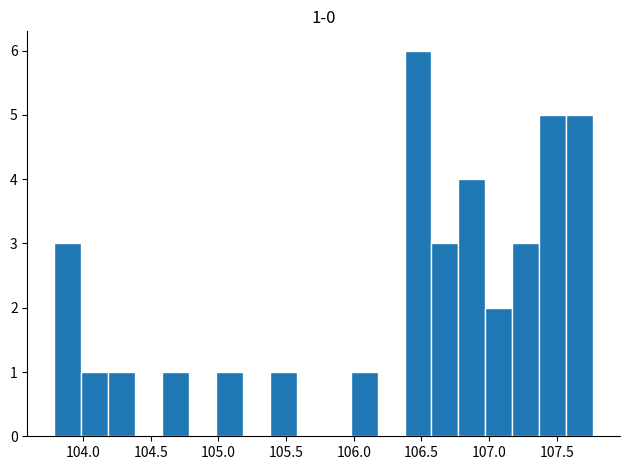

Around what value on the x-axis is the tallest bar? Give the approximate position of its centre, as read against the axis.

106.45